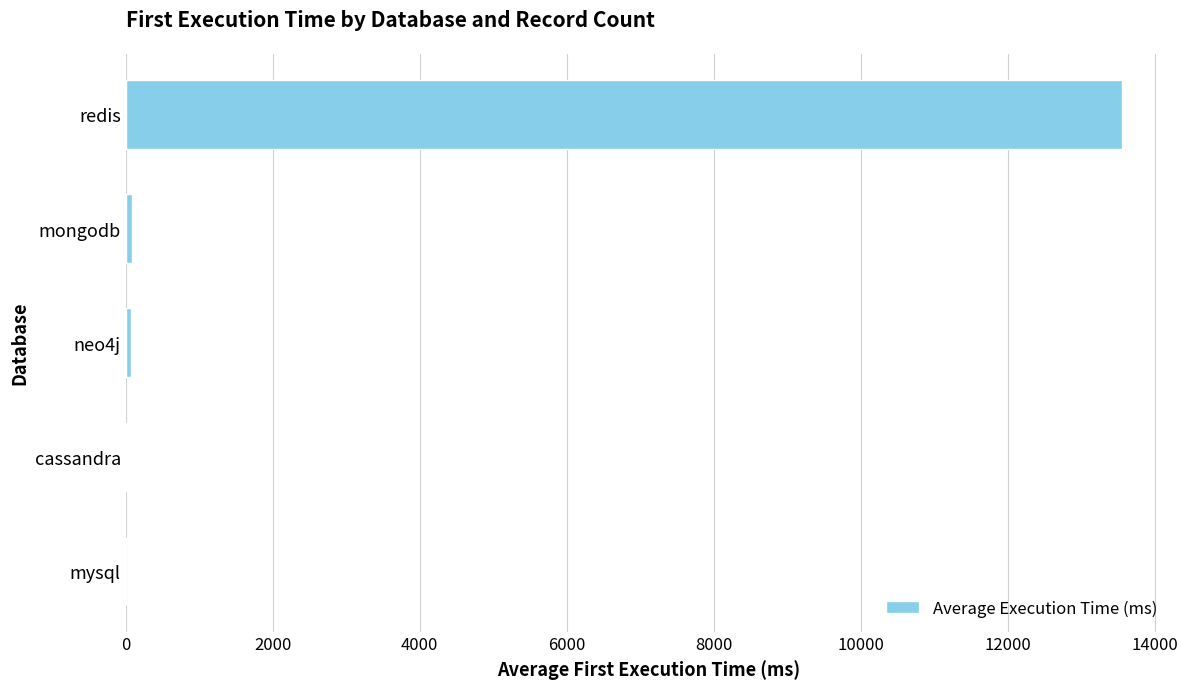

Where is the data nearest to the value 6779?

mongodb